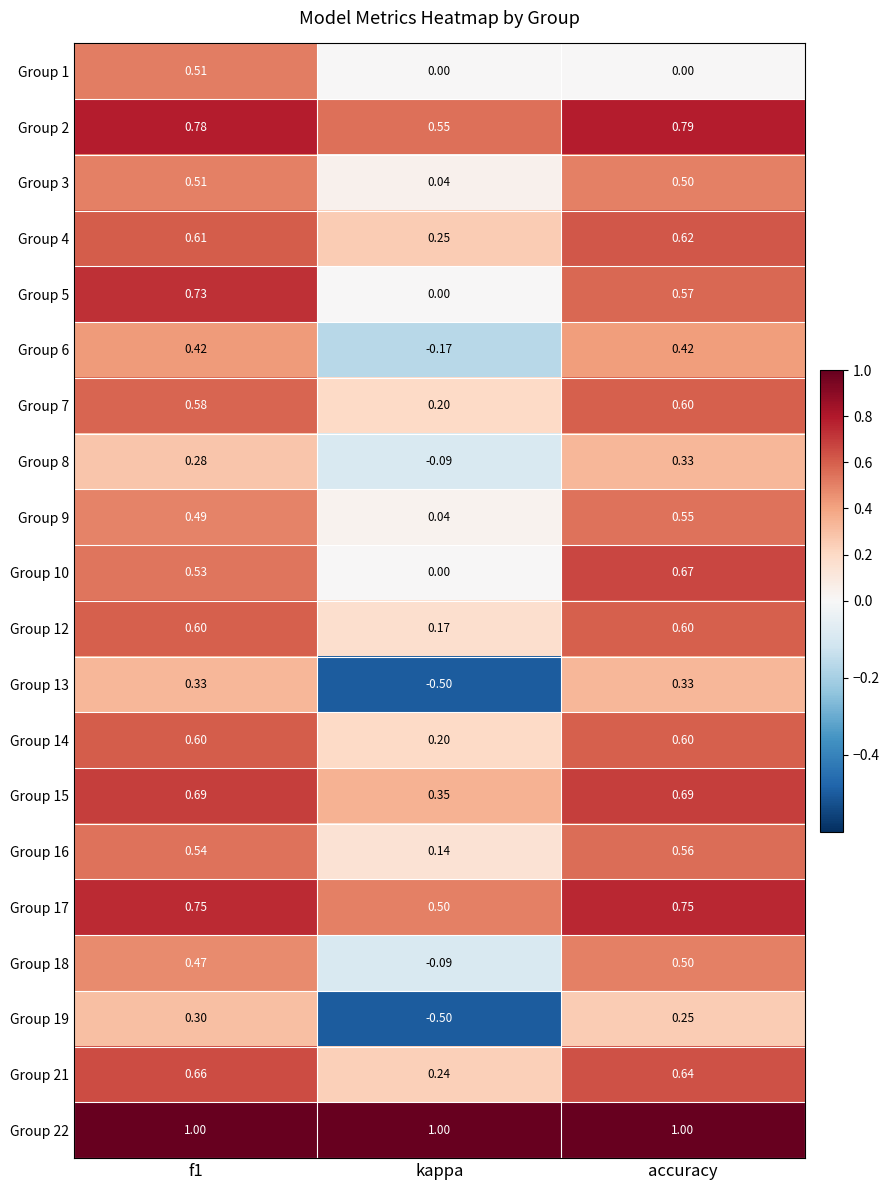

At which label is Group 6 closest to 0?

kappa